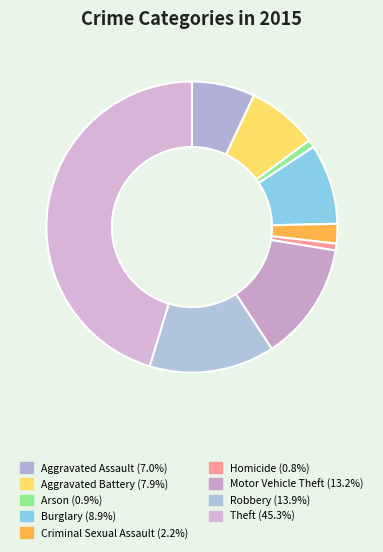

Count the number of slices in the pie.

9